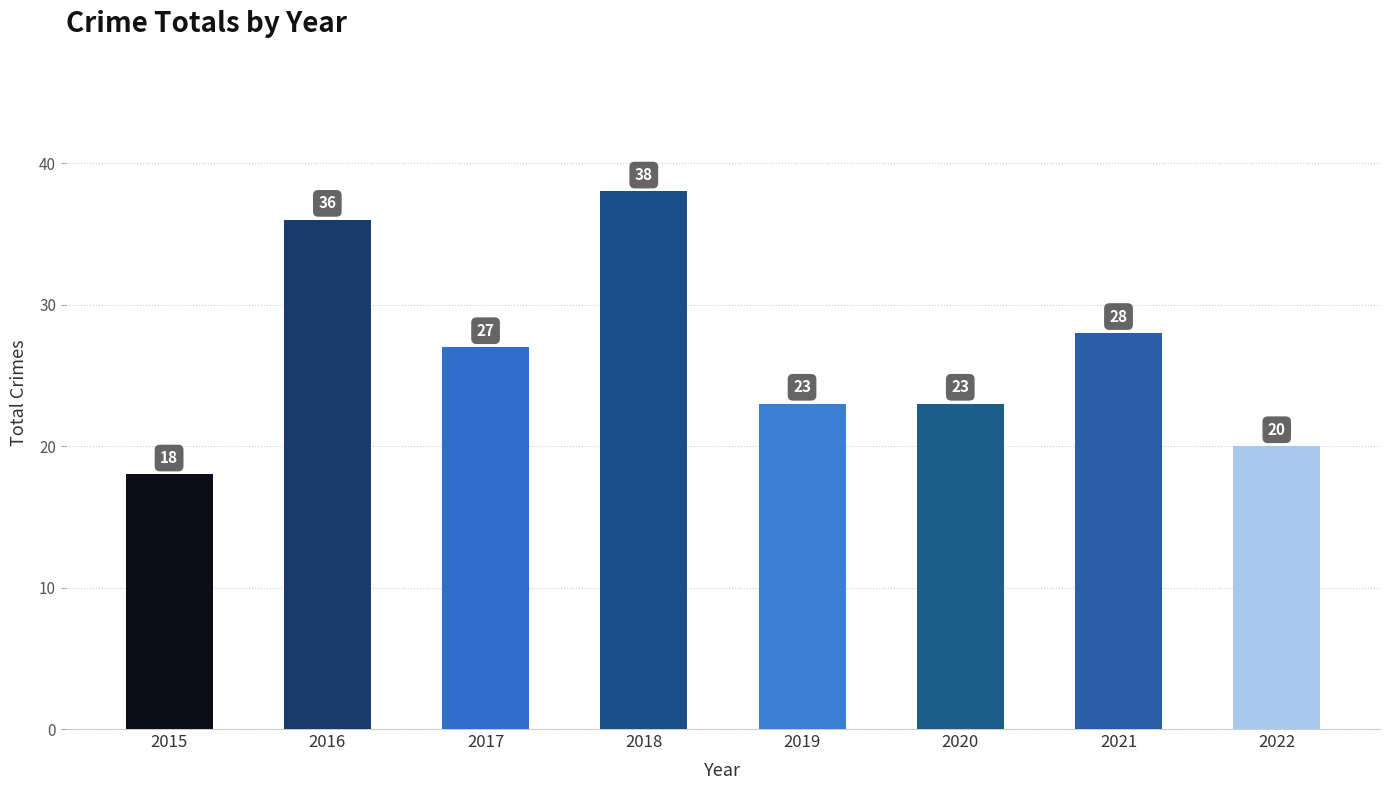

What is the sum of all values?

213